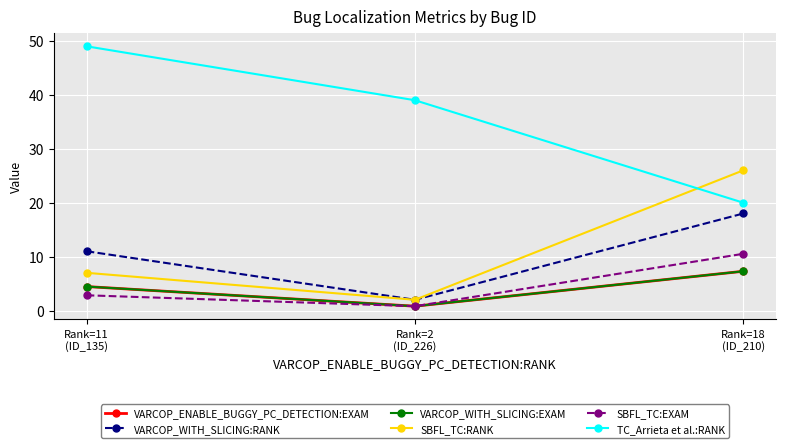

Reading right to left, list all the values displayed in this chart.

VARCOP_ENABLE_BUGGY_PC_DETECTION:EXAM: Rank=18
(ID_210)=7.3	Rank=2
(ID_226)=0.8	Rank=11
(ID_135)=4.5
VARCOP_WITH_SLICING:RANK: Rank=18
(ID_210)=18.0	Rank=2
(ID_226)=2.0	Rank=11
(ID_135)=11.0
VARCOP_WITH_SLICING:EXAM: Rank=18
(ID_210)=7.3	Rank=2
(ID_226)=0.8	Rank=11
(ID_135)=4.5
SBFL_TC:RANK: Rank=18
(ID_210)=26.0	Rank=2
(ID_226)=2.0	Rank=11
(ID_135)=7.0
SBFL_TC:EXAM: Rank=18
(ID_210)=10.5	Rank=2
(ID_226)=0.8	Rank=11
(ID_135)=2.8
TC_Arrieta et al.:RANK: Rank=18
(ID_210)=20.0	Rank=2
(ID_226)=39.0	Rank=11
(ID_135)=49.0